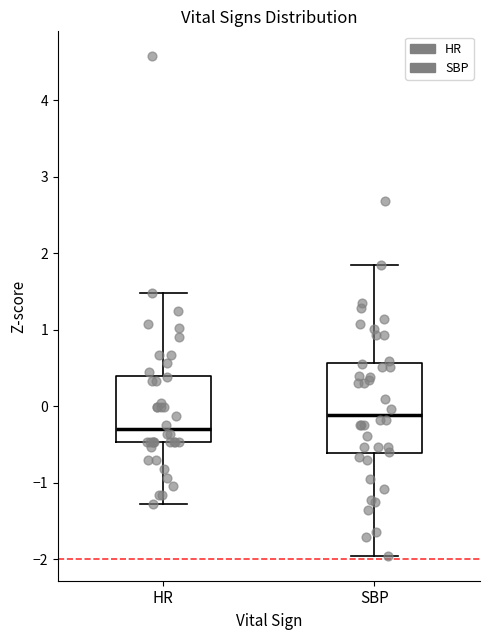

Which box is the tallest, from its lower edge to its upper edge?

SBP